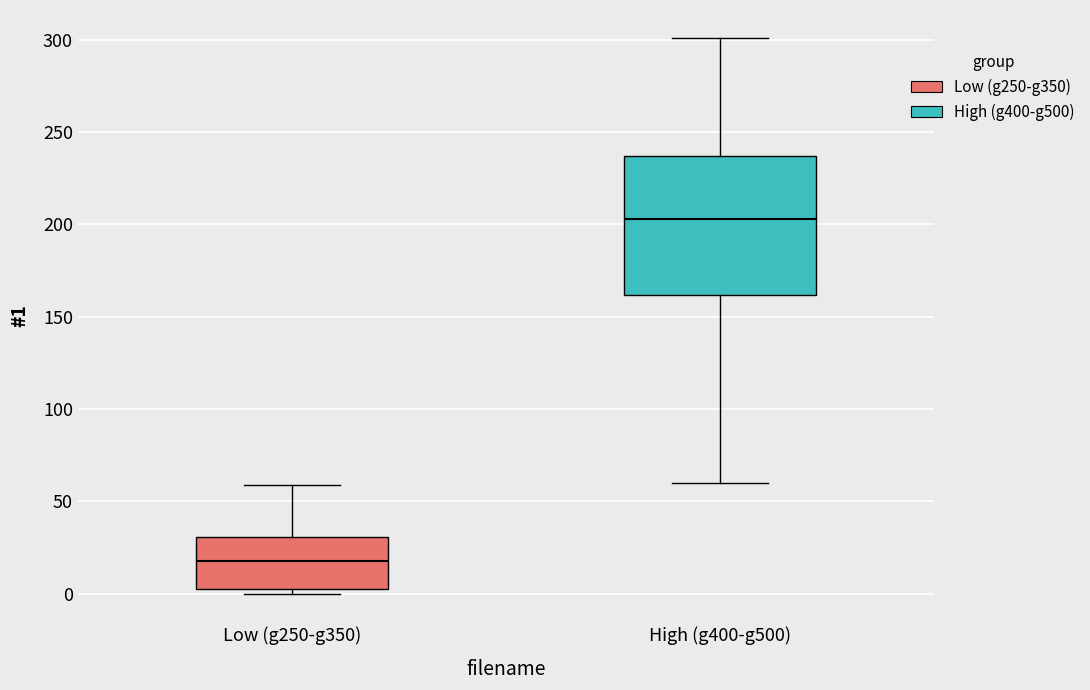

Reading left to right, read every box against the y-axis: the position of its median line, the range the box covers, and the ends of its whiskers. The values are not printed on the chart, so give them approximately, as read against the axis.

Low (g250-g350): median 20, box 5 to 30, whiskers 0 to 60
High (g400-g500): median 205, box 160 to 235, whiskers 60 to 300